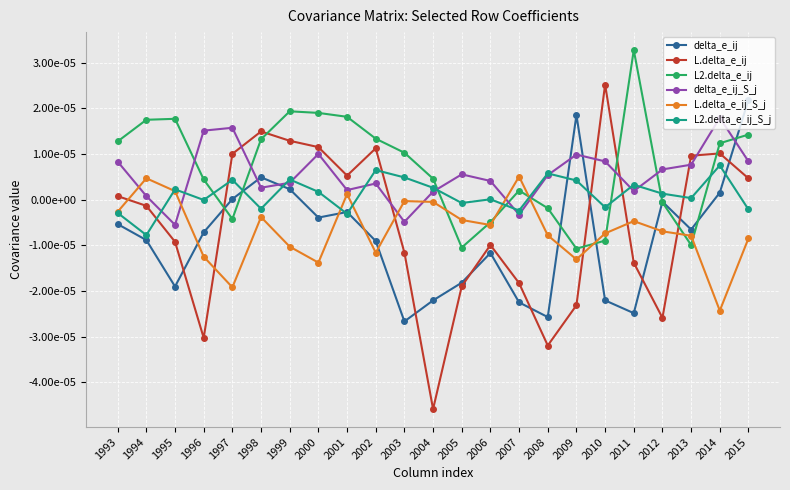

At 2009, list the series in order from smallest to largest.

L.delta_e_ij, L.delta_e_ij_S_j, L2.delta_e_ij, L2.delta_e_ij_S_j, delta_e_ij_S_j, delta_e_ij